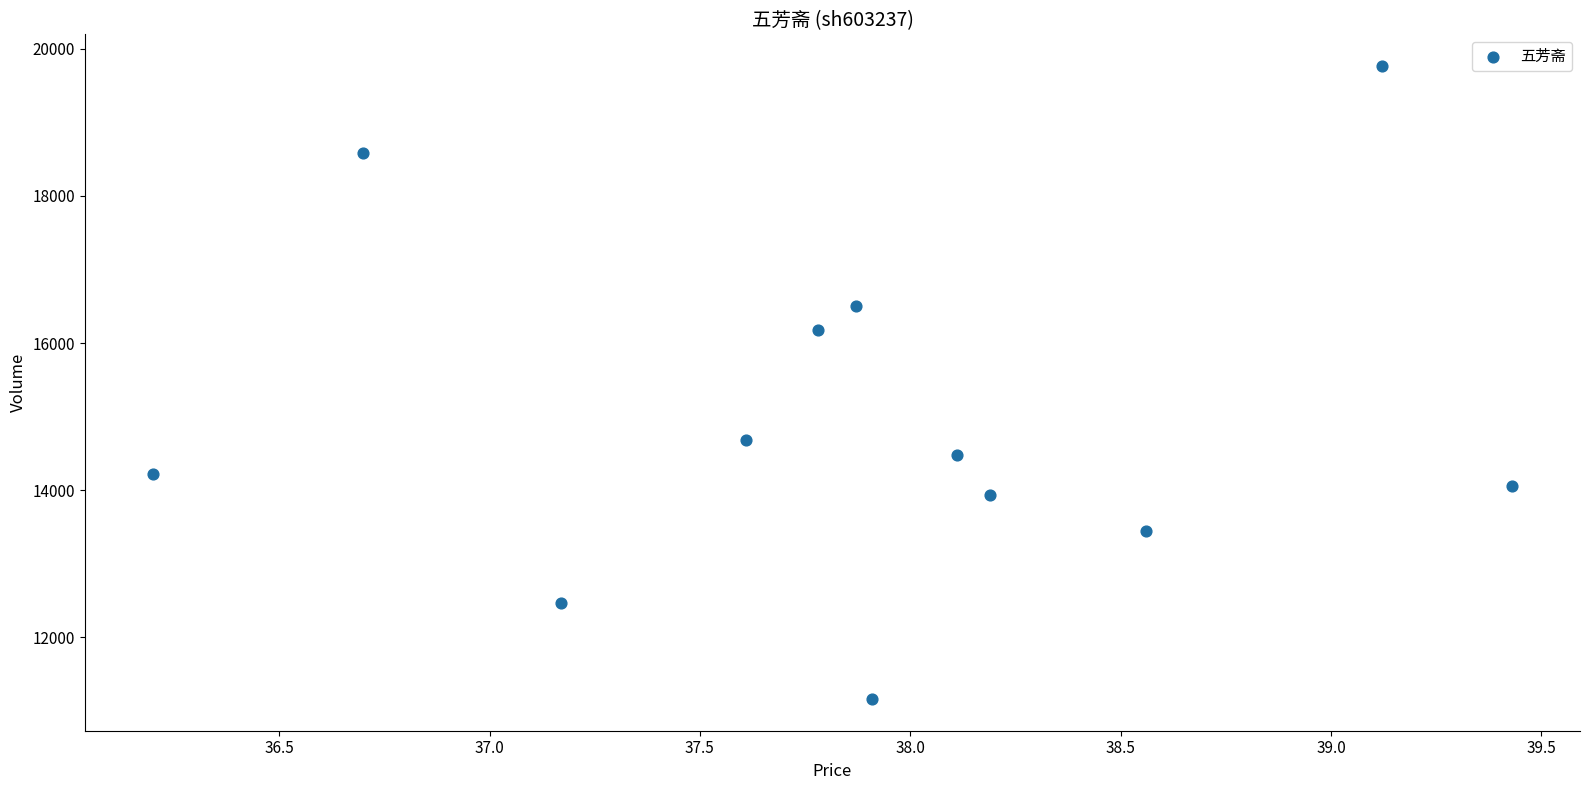

What is the range of Y values (max minus min)?

8608